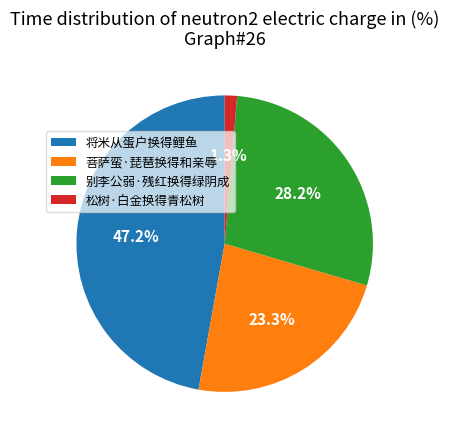

Is there a majority slice in this chart?

No